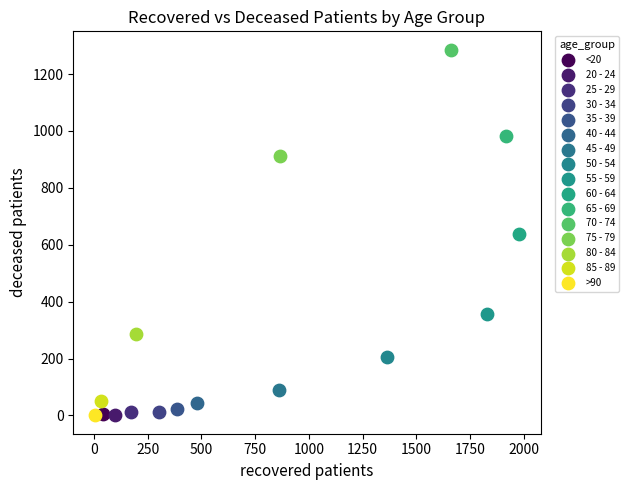

What are all the series names shown in the legend?

<20, 20 - 24, 25 - 29, 30 - 34, 35 - 39, 40 - 44, 45 - 49, 50 - 54, 55 - 59, 60 - 64, 65 - 69, 70 - 74, 75 - 79, 80 - 84, 85 - 89, >90